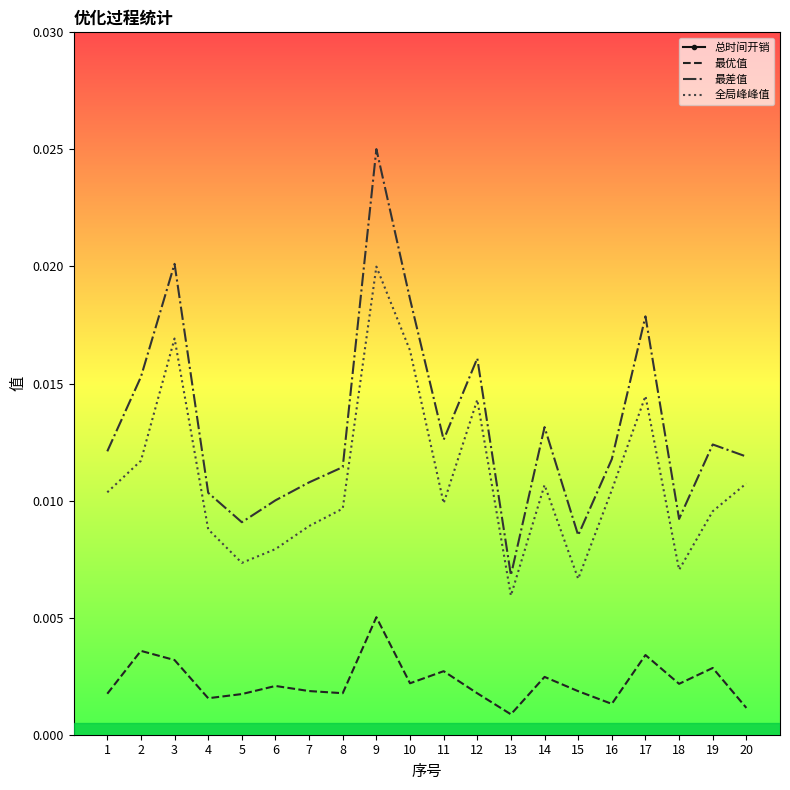

True or false: 最差值 and 总时间开销 intersect in this chart.

False